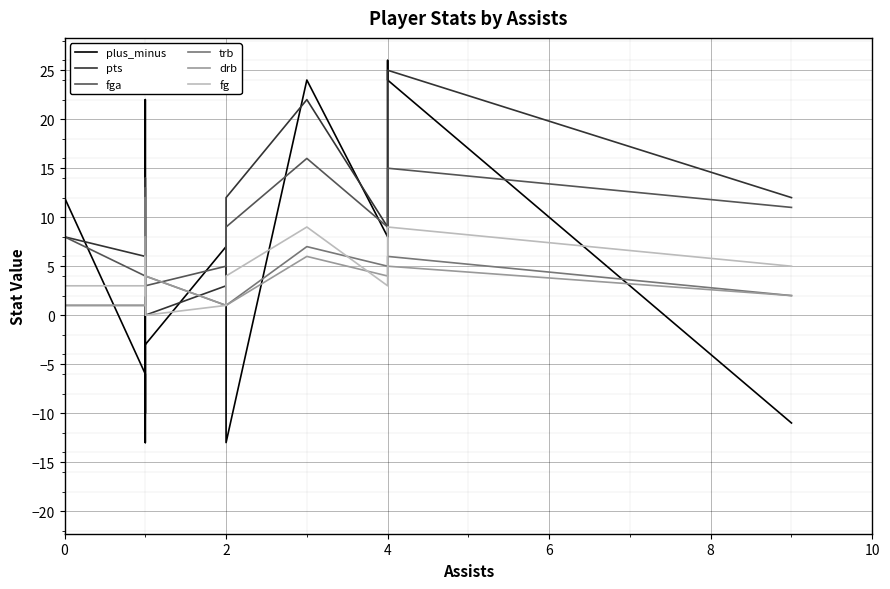

What is the difference between the maximum and minimum values in the trb series?

12